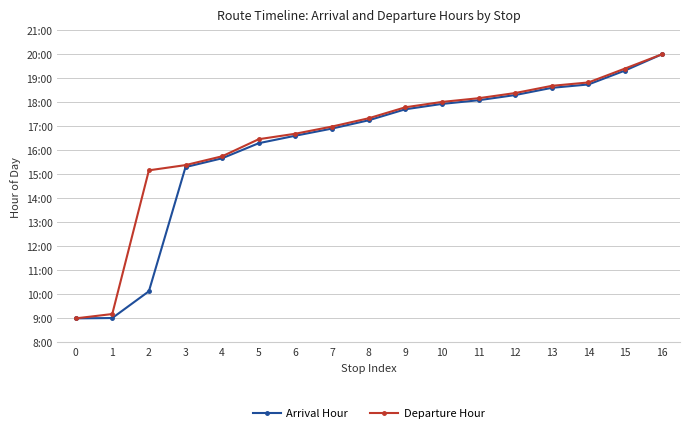

What are all the series names shown in the legend?

Arrival Hour, Departure Hour